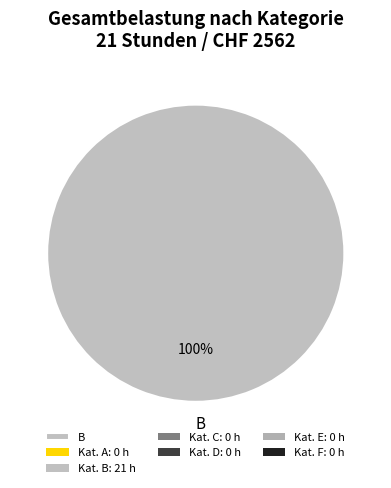

Is it true that B is 100% of the pie?

True